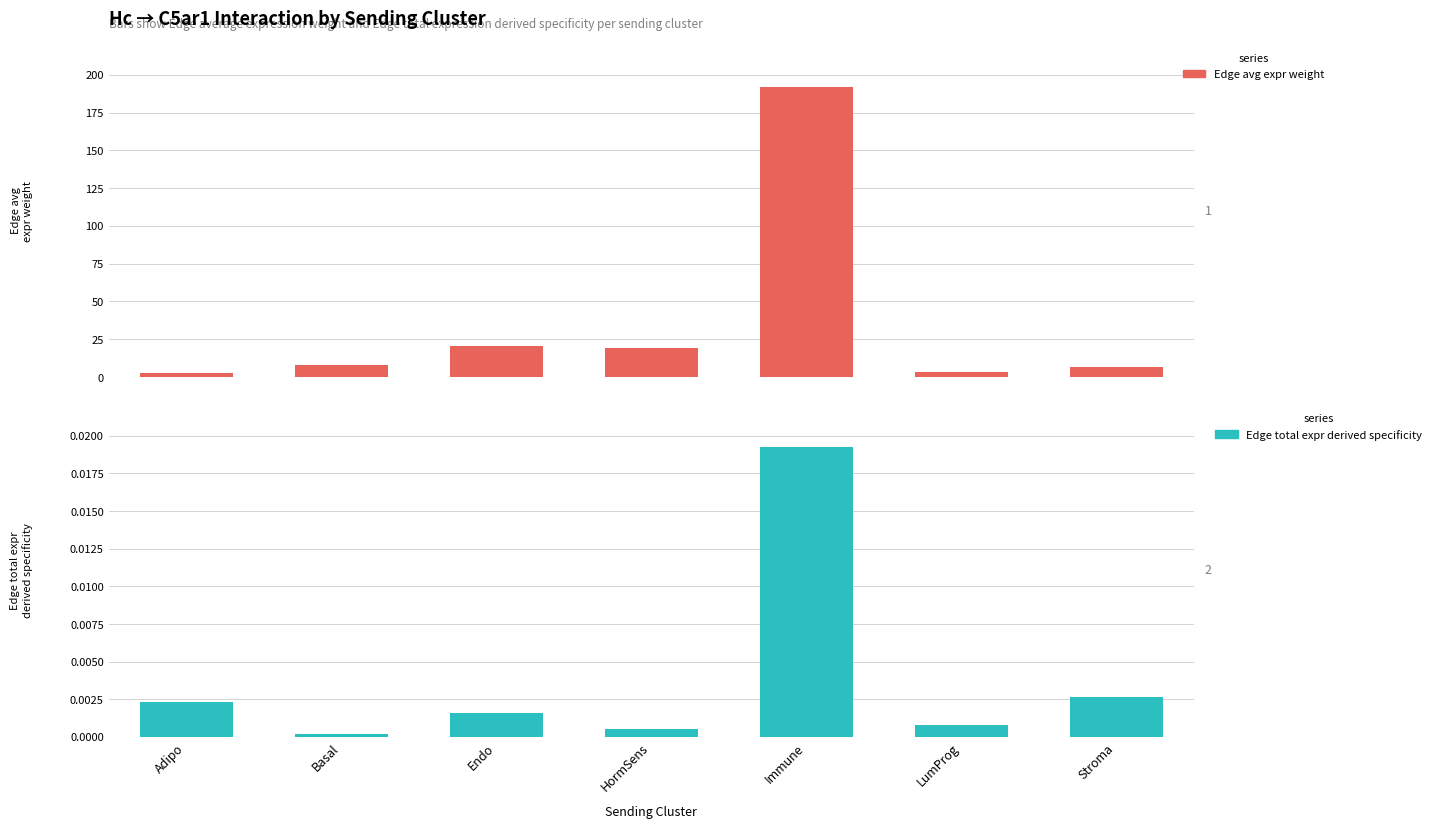

Is it true that Edge avg expr weight equals 5.5 at HormSens?

False